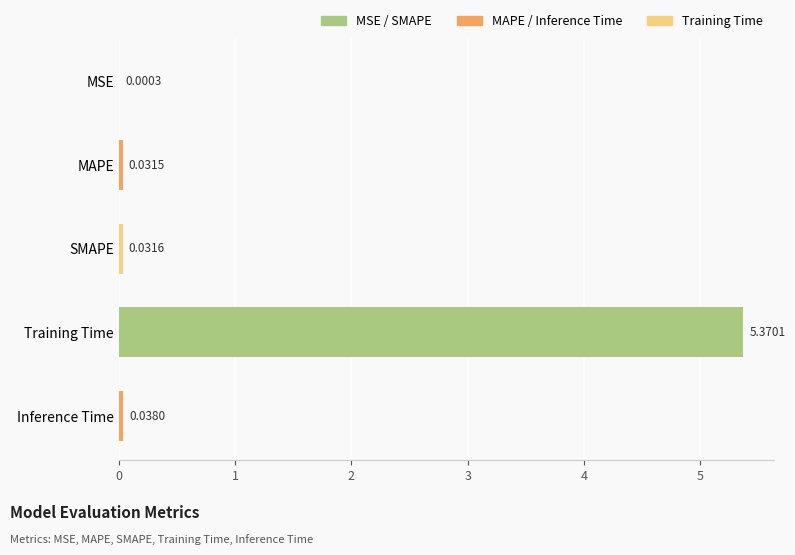

At which category does the chart reach its peak across all series?

Training Time